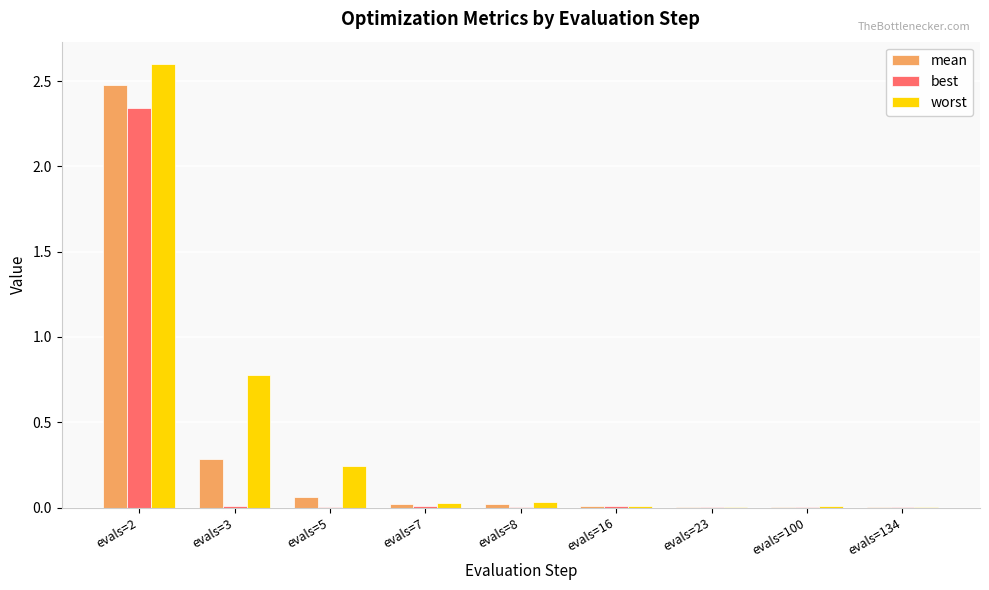

How many groups of bars are there?

9